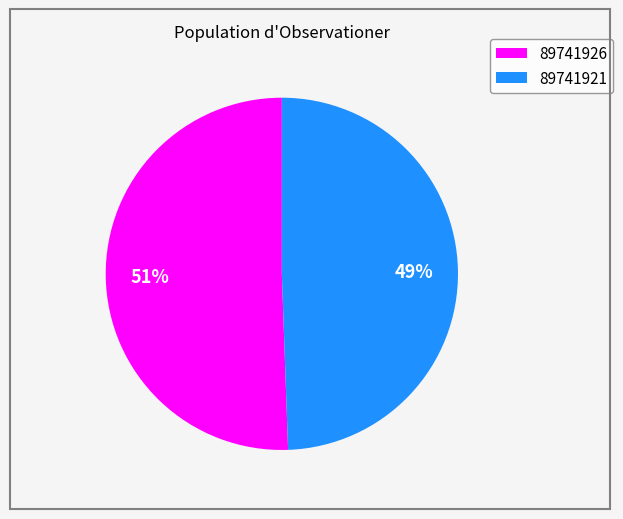

Is the sum of 89741926 and 89741921 greater than half?

Yes